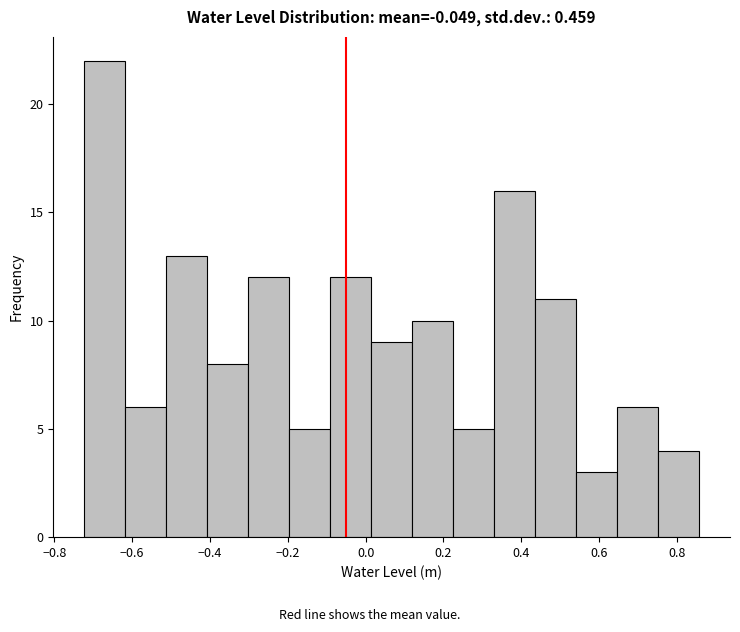

Reading left to right, list every bar in this chart as the range it spans on the x-axis followed by its height. Neither the bar edges nor the heights are printed on the chart, so give them approximately, as read against the axes.

-0.72 to -0.62: 22
-0.62 to -0.52: 6
-0.52 to -0.40: 13
-0.40 to -0.30: 8
-0.30 to -0.20: 12
-0.20 to -0.10: 5
-0.10 to 0.02: 12
0.02 to 0.12: 9
0.12 to 0.22: 10
0.22 to 0.34: 5
0.34 to 0.44: 16
0.44 to 0.54: 11
0.54 to 0.64: 3
0.64 to 0.76: 6
0.76 to 0.86: 4